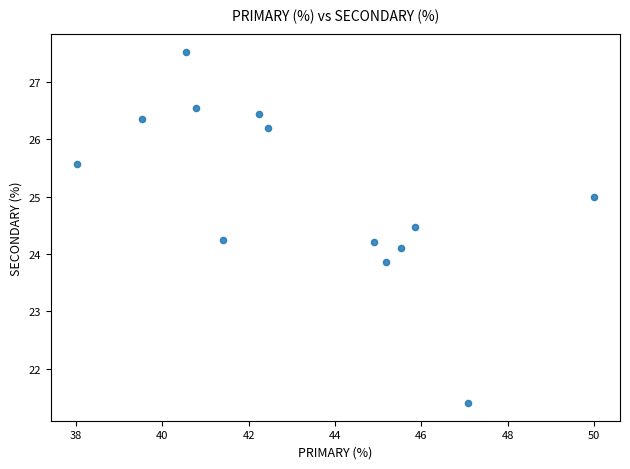

What is the range of Y values (max minus min)?

6.1